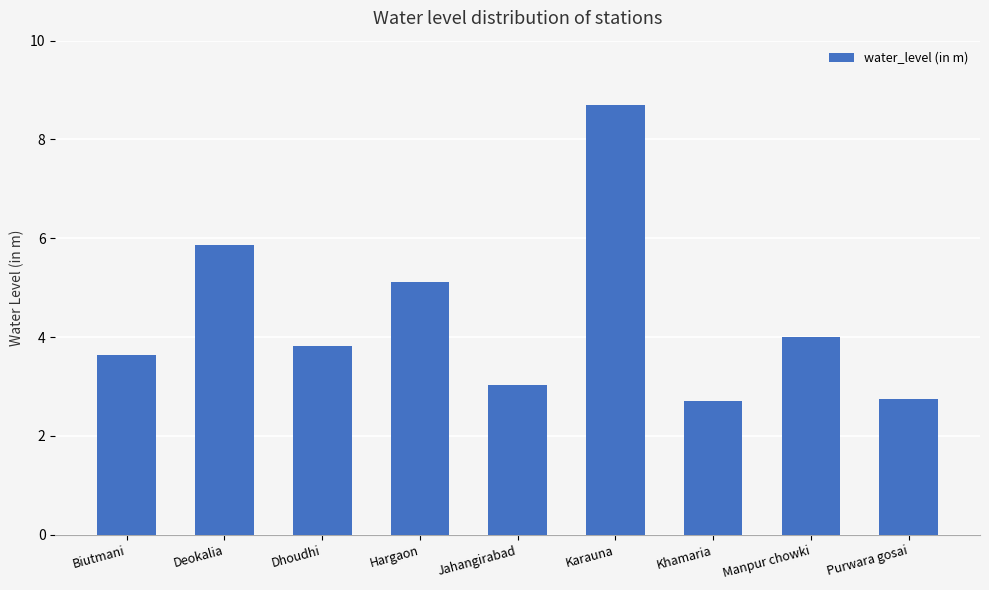

Reading left to right, what are all the values shown in this chart?

3.6	5.9	3.8	5.1	3.0	8.7	2.7	4.0	2.8